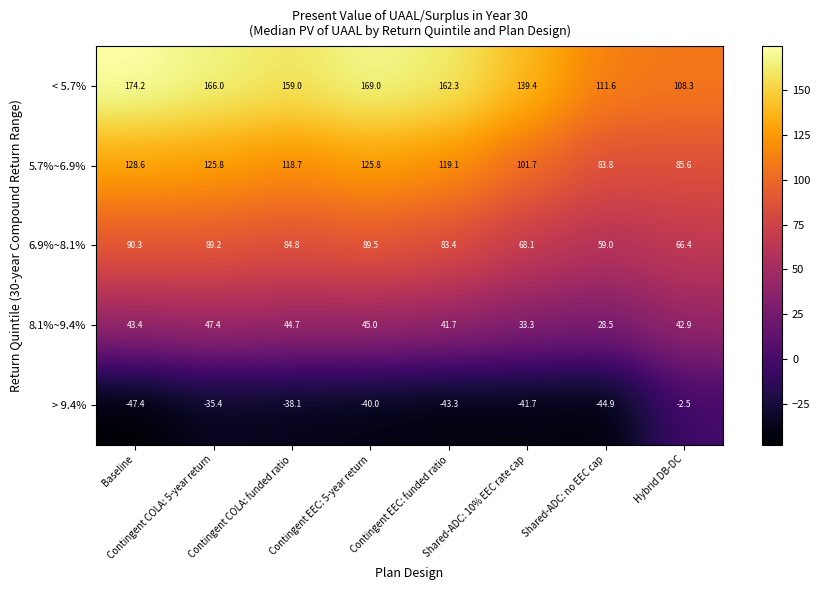

At Baseline, list the series in order from largest to smallest.

< 5.7%, 5.7%~6.9%, 6.9%~8.1%, 8.1%~9.4%, > 9.4%